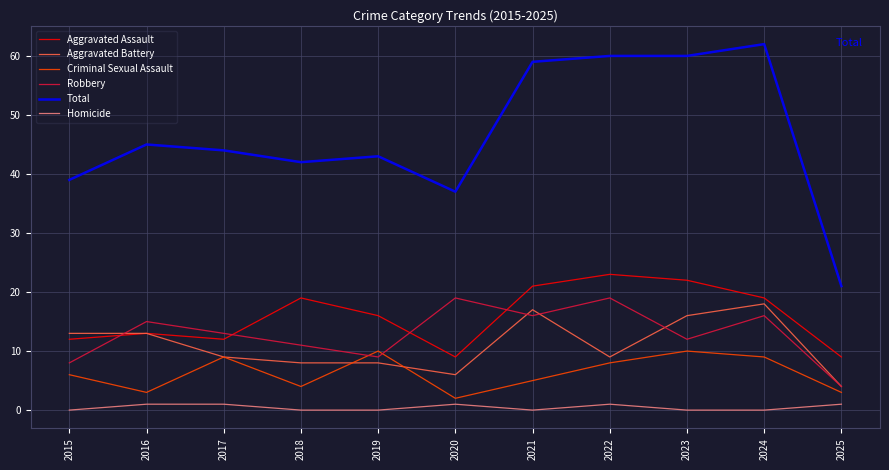

At how many categories does at least one series exceed 13?

11